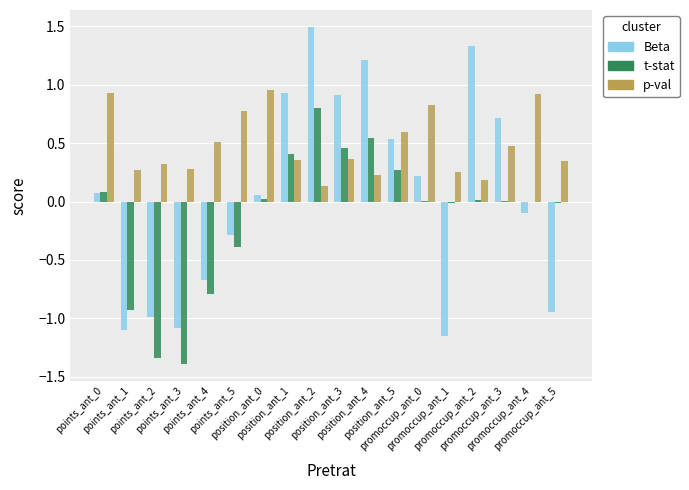

Which series has the largest range (max minus min)?

Beta